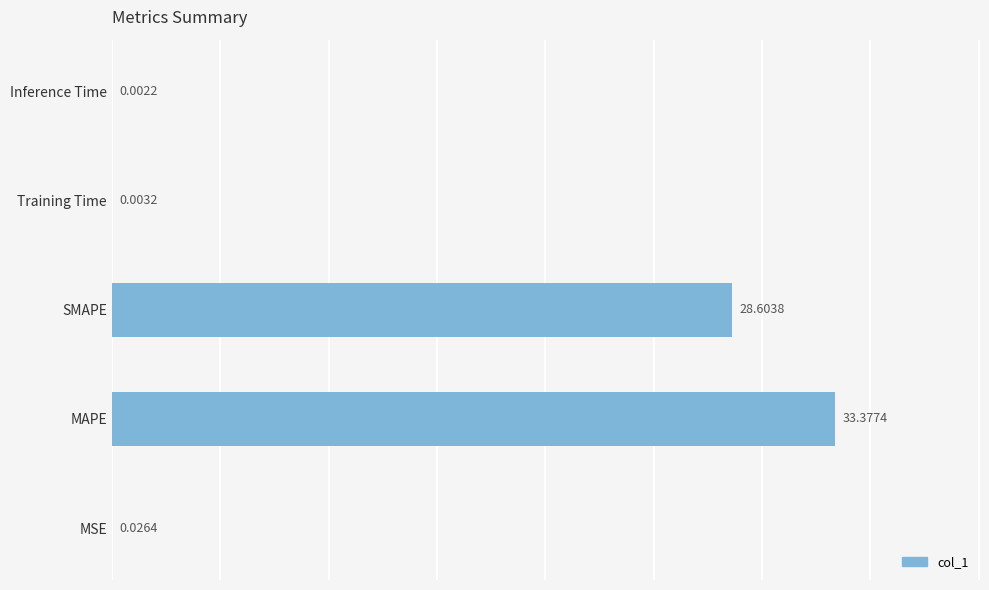

What is the sum of all values?

62.0